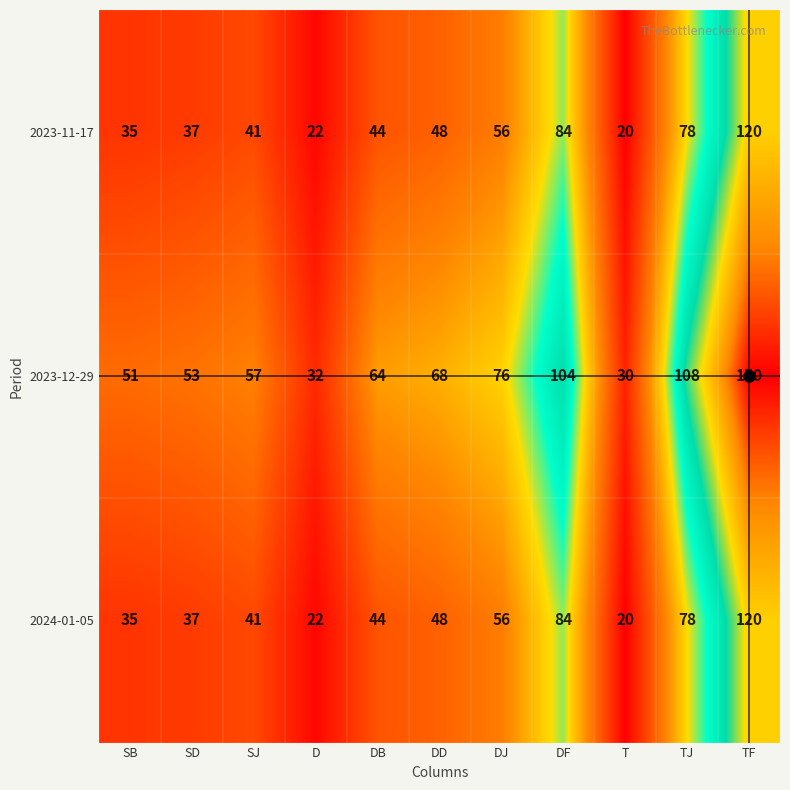

True or false: 2023-11-17 has a value of 73 at DD.

False